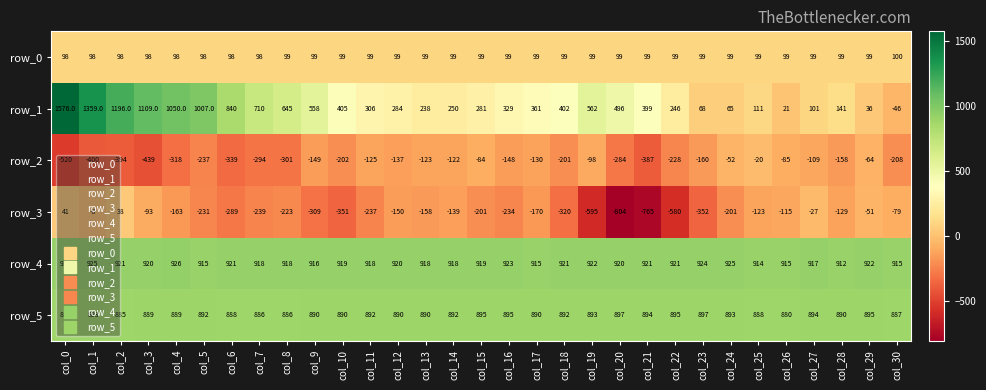

Which category has the lowest value across all series?

col_20